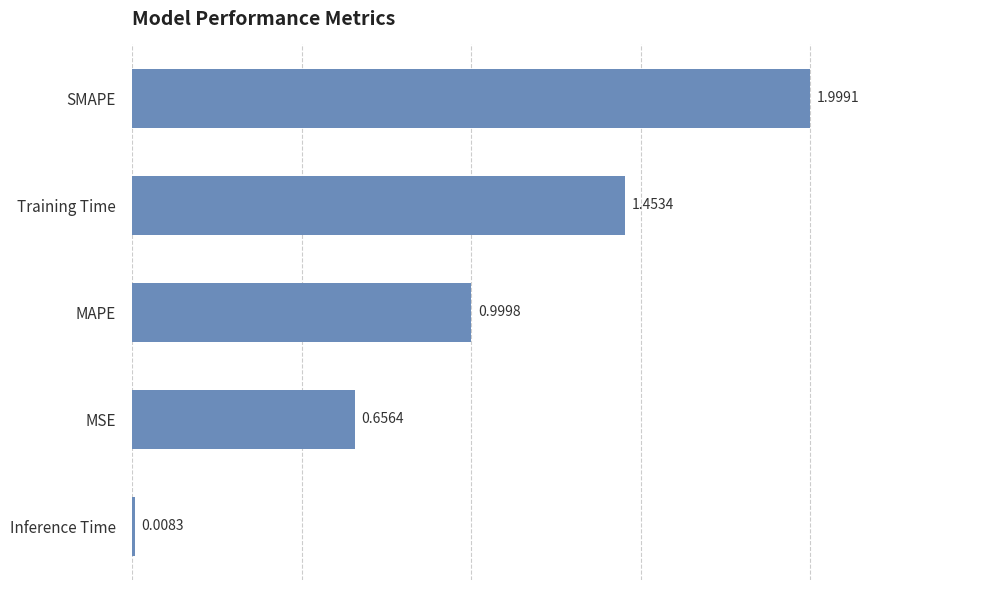

What is the label of the 4th bar from the bottom?

Training Time